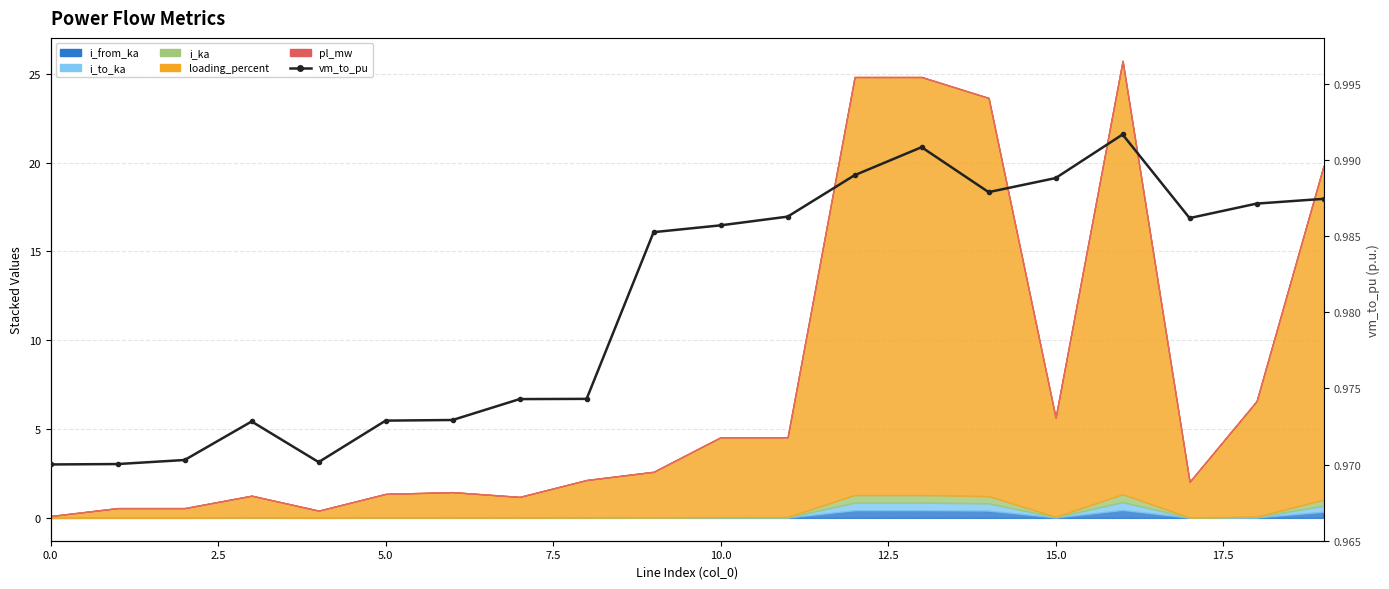

The value at 9 is 0.2. True or false?

False